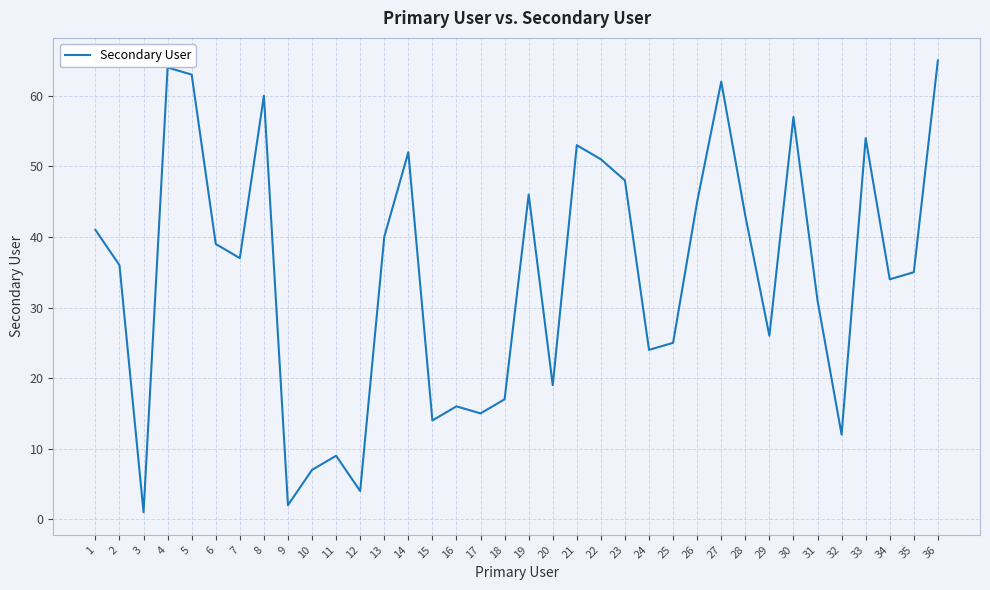

Reading left to right, what are all the values shown in this chart?

41	36	1	64	63	39	37	60	2	7	9	4	40	52	14	16	15	17	46	19	53	51	48	24	25	45	62	43	26	57	31	12	54	34	35	65